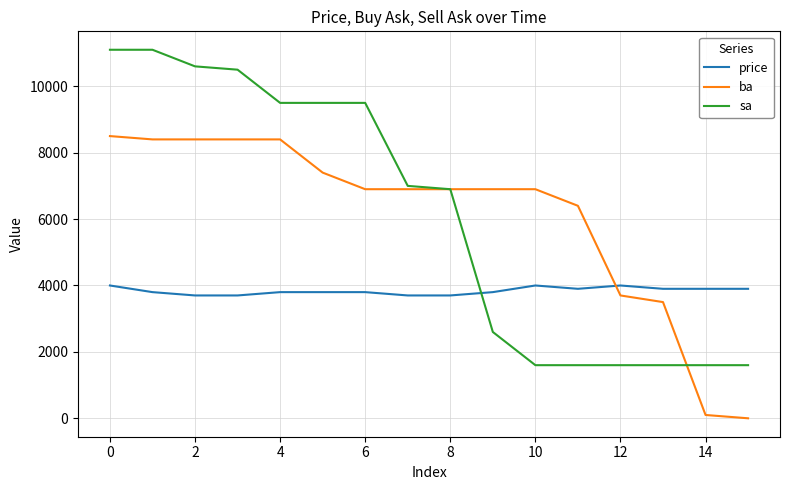

After their last crossing, which series has the higher values: ba or price?

price